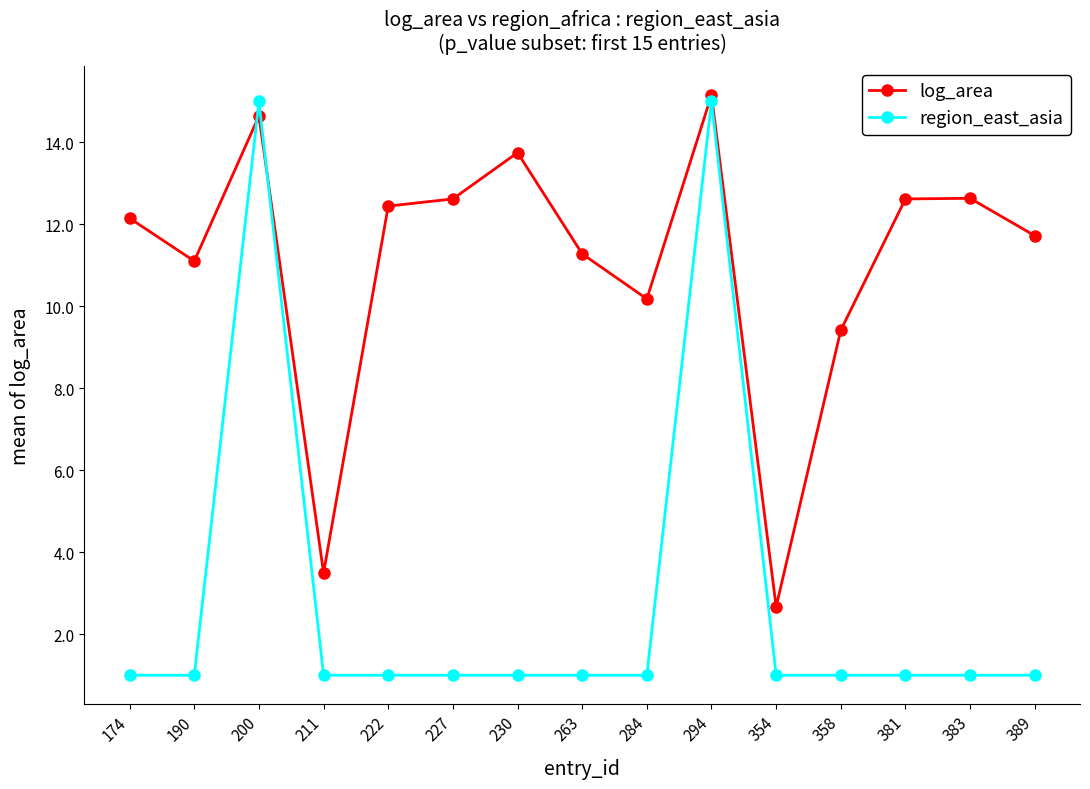

Which series has the widest spread of values?

region_east_asia